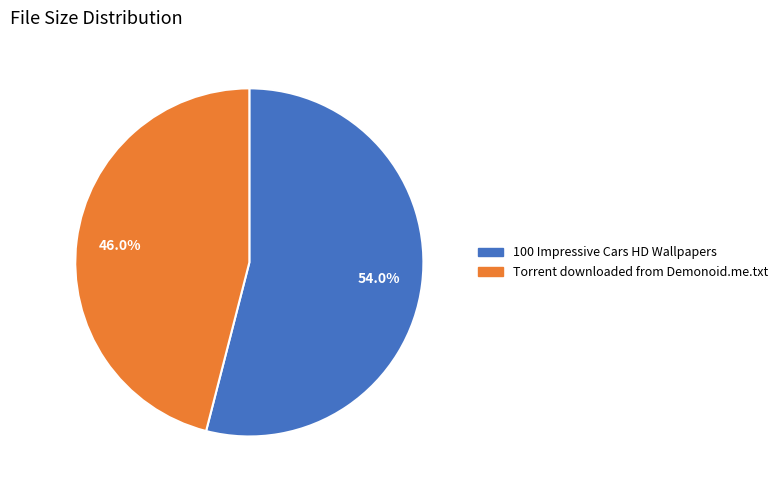

The 100 Impressive Cars HD Wallpapers slice represents 61% of the pie. True or false?

False